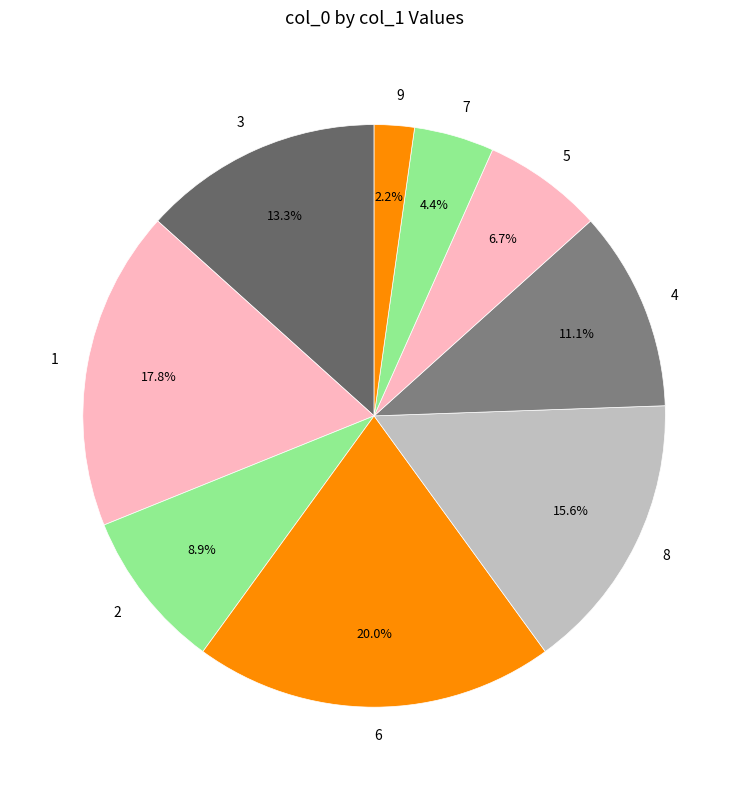

Rank the categories by value from lowest to highest.

9, 7, 5, 2, 4, 3, 8, 1, 6